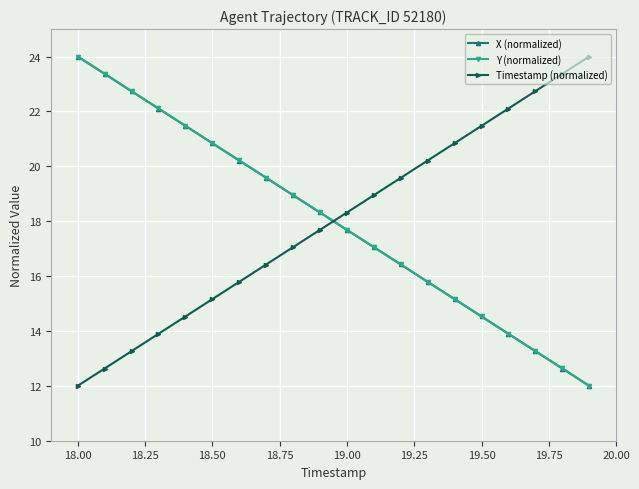

How many times do Timestamp (normalized) and Y (normalized) cross each other?

1